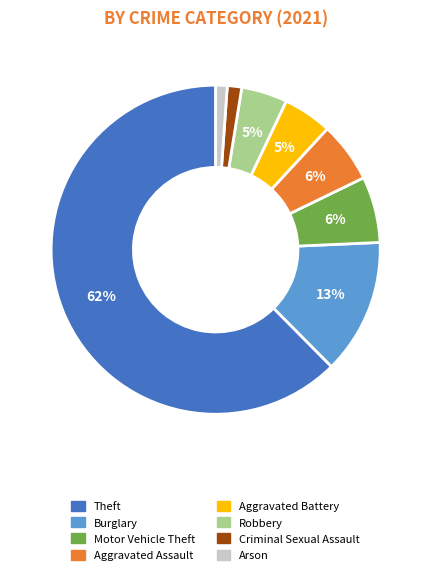

Which has a higher value, Burglary or Motor Vehicle Theft?

Burglary